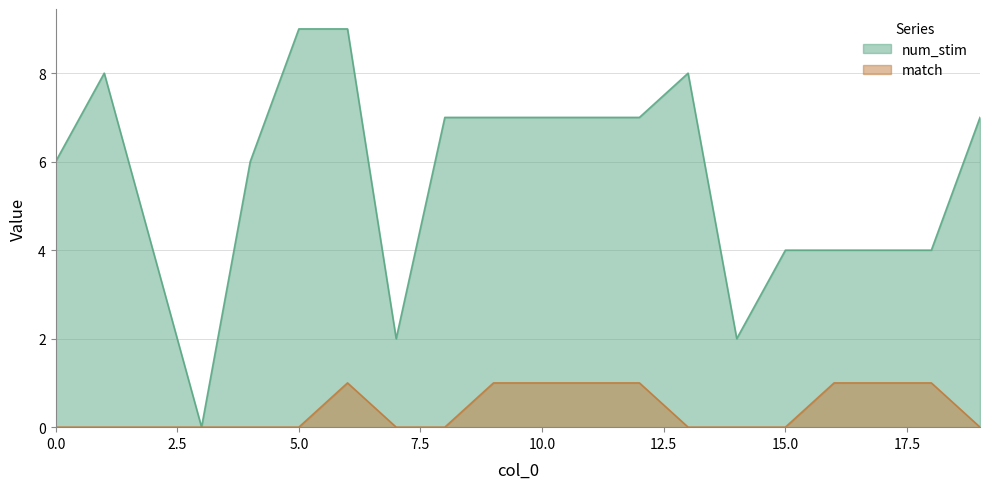

List the labels in order of num_stim value, largest first.

5, 6, 1, 13, 8, 9, 10, 11, 12, 19, 0, 4, 2, 15, 16, 17, 18, 7, 14, 3